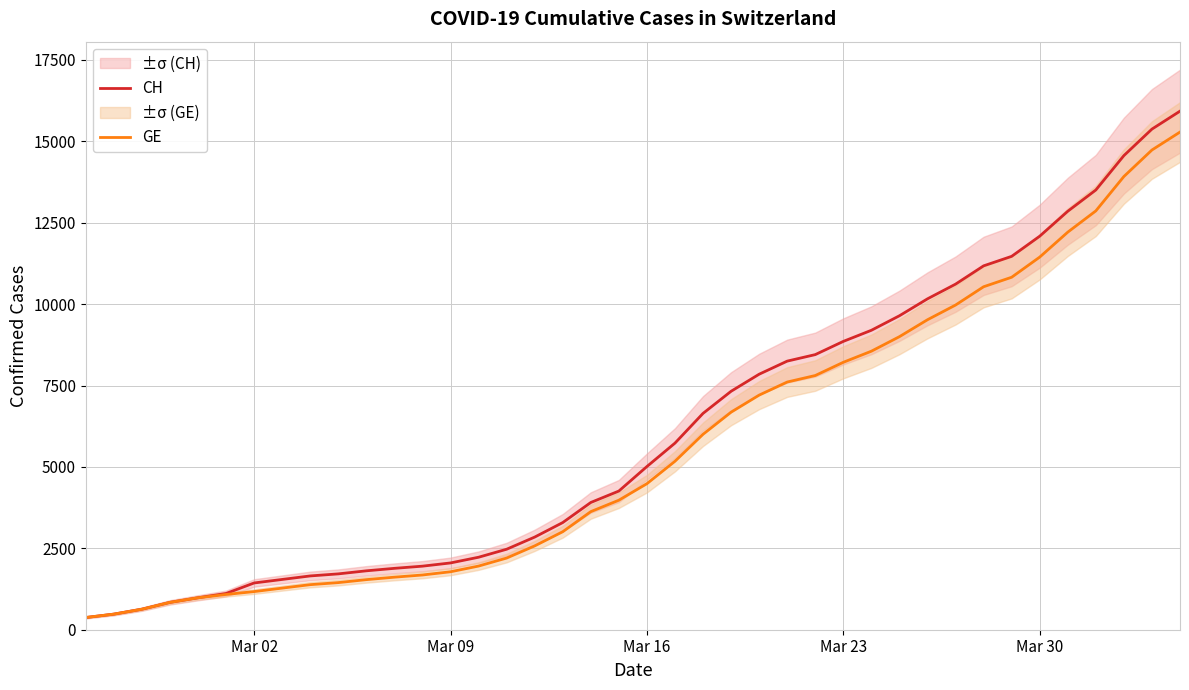

What is the highest value of the CH series?

15926